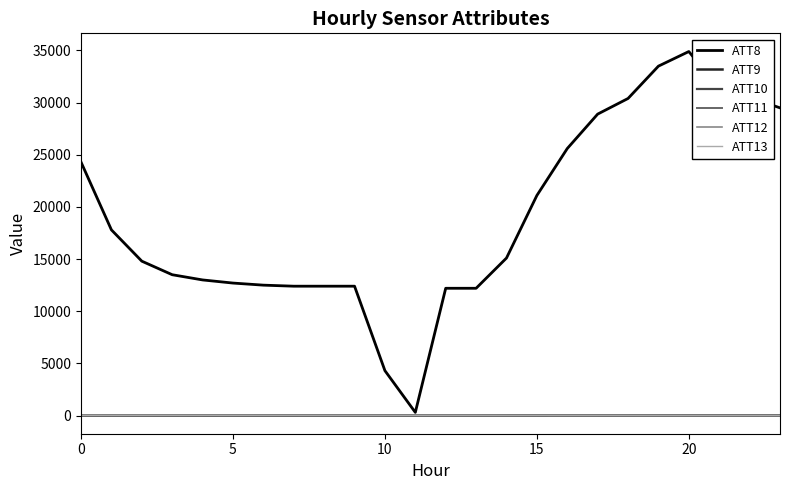

What is the maximum value shown in the chart?

34900.0